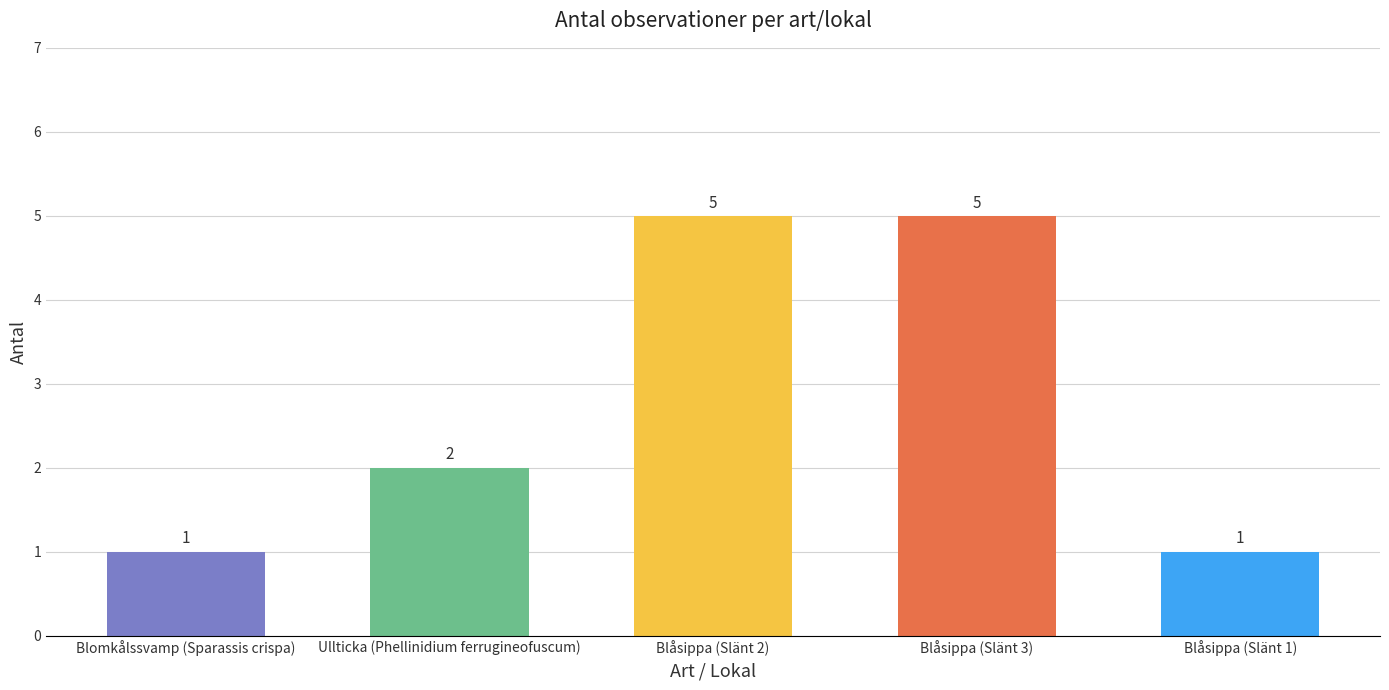

What is the greatest value displayed?

5